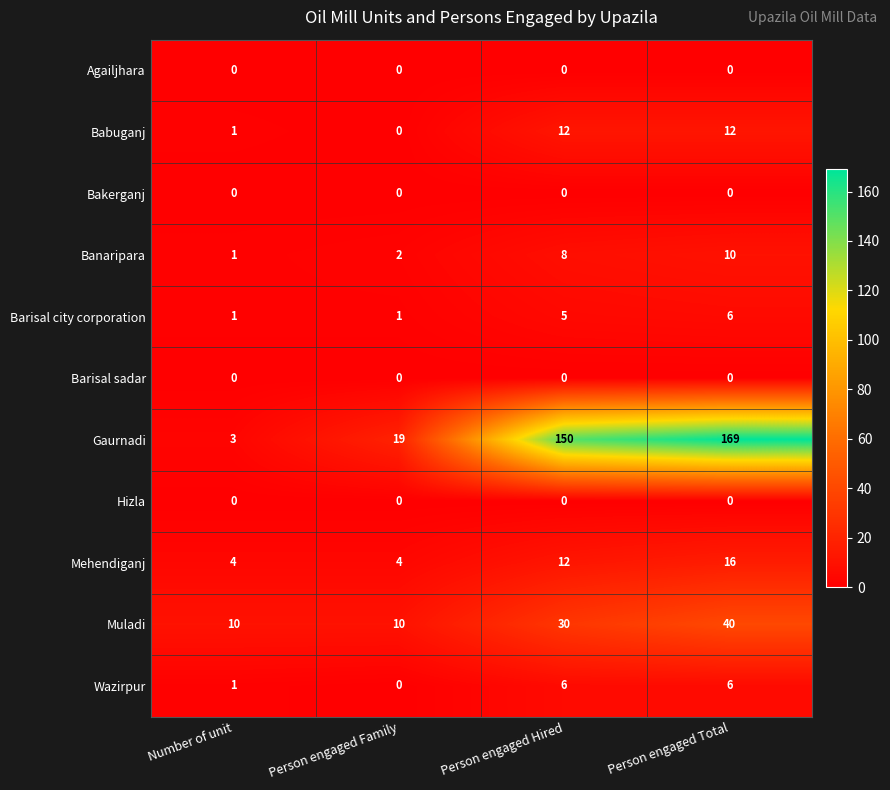

What is the sum of the Barisal city corporation values at Person engaged Family and Person engaged Total?

7